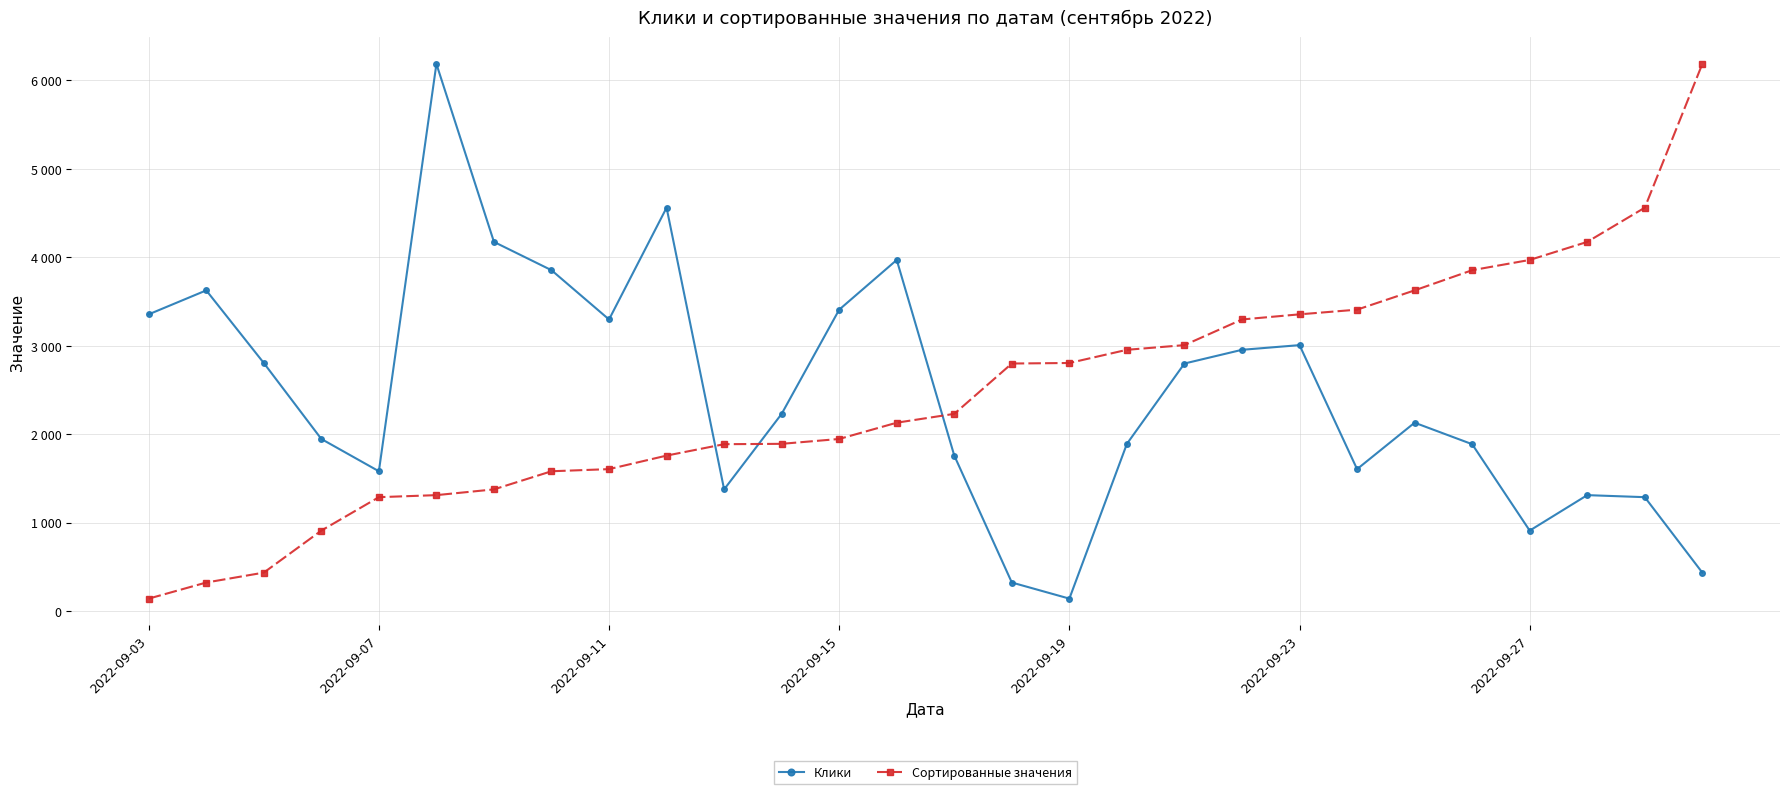

Does the chart have visible grid lines?

Yes